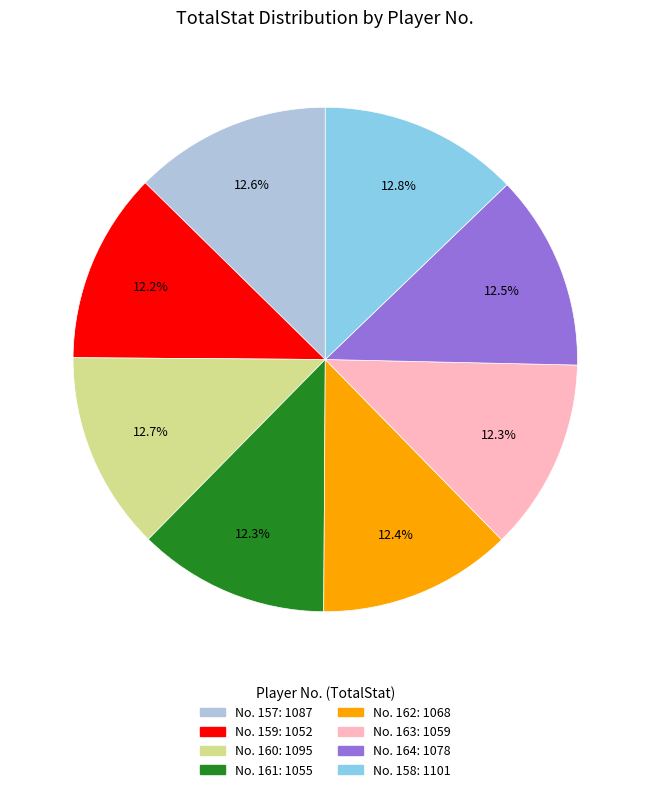

To the nearest percent, what is the average slice percentage?

12%